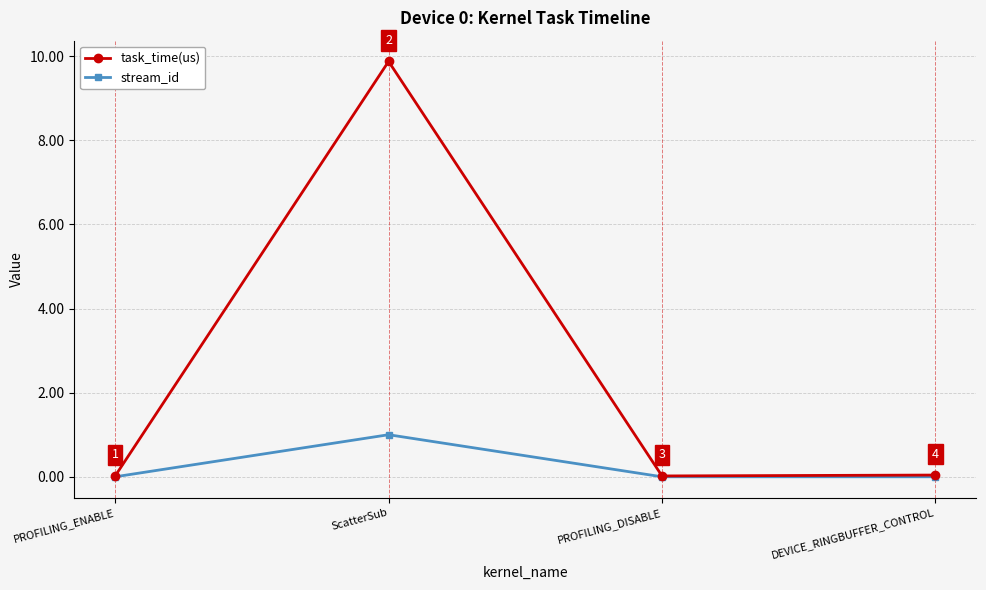

At ScatterSub, list the series in order from smallest to largest.

stream_id, task_time(us)